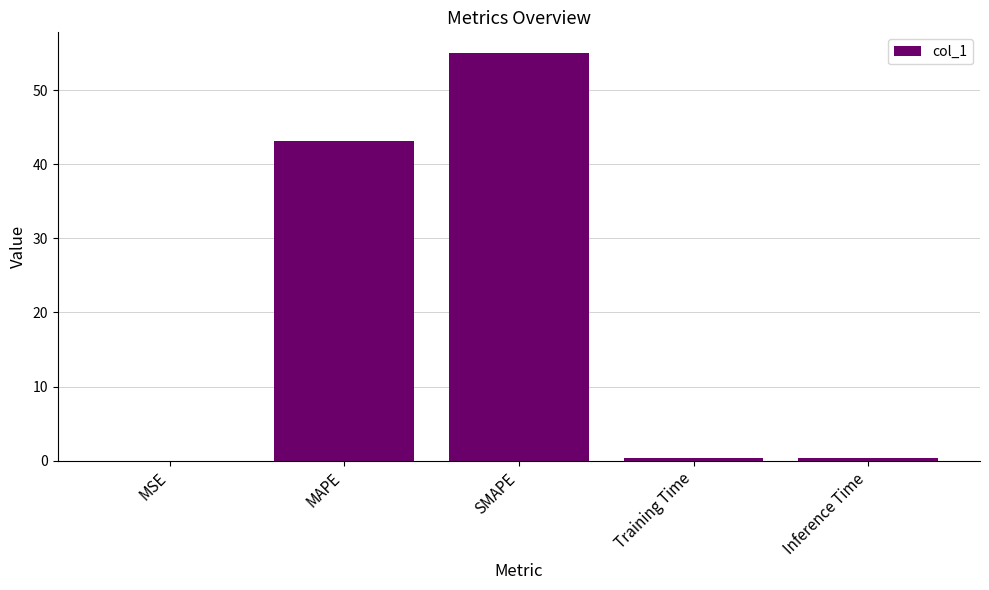

True or false: the data shows 0.4 at Inference Time.

True